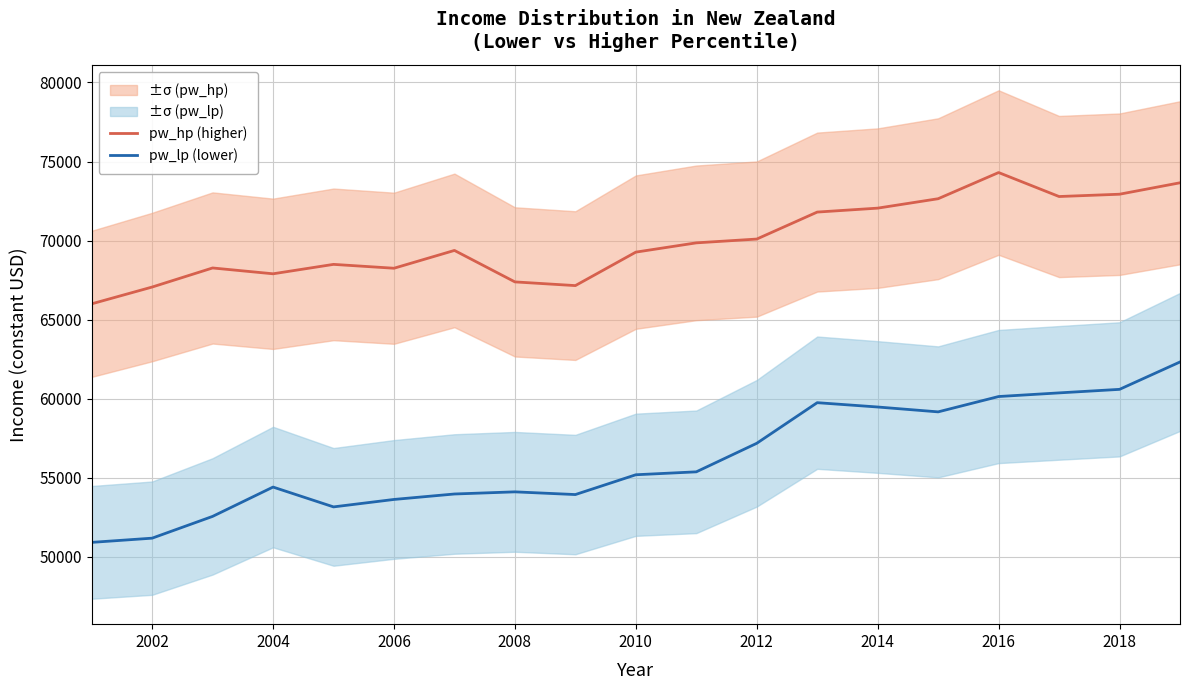

The pw_lp (lower) series shows 26676.8 at 2018. True or false?

False